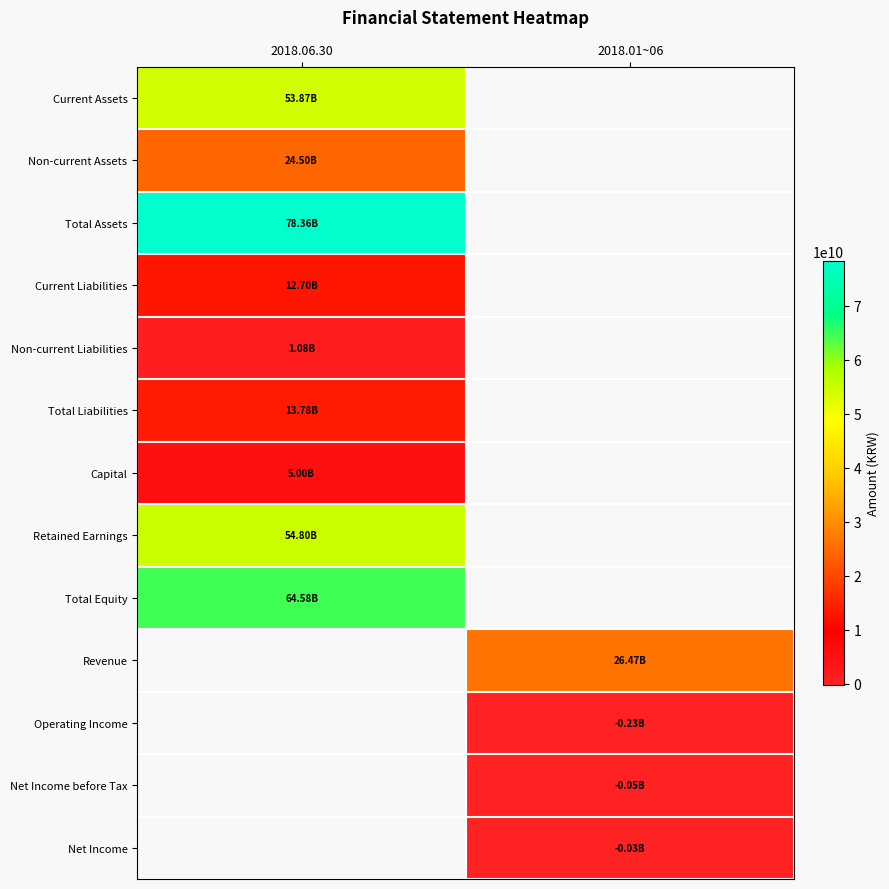

How many positive values does the Total Assets series have?

1